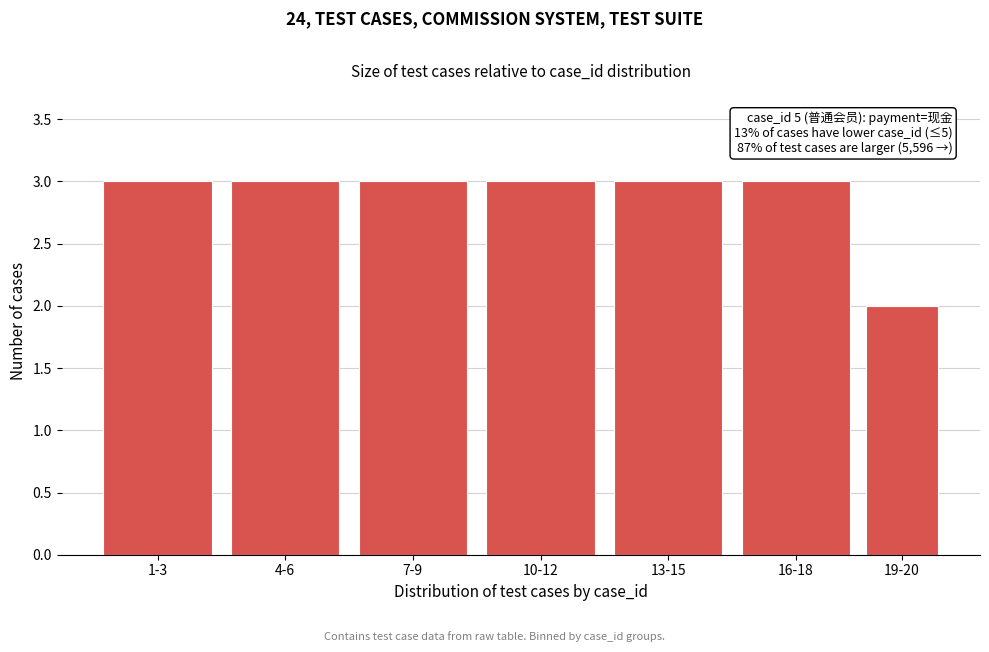

Reading left to right, transcribe all the data shown in this chart.

3	3	3	3	3	3	2